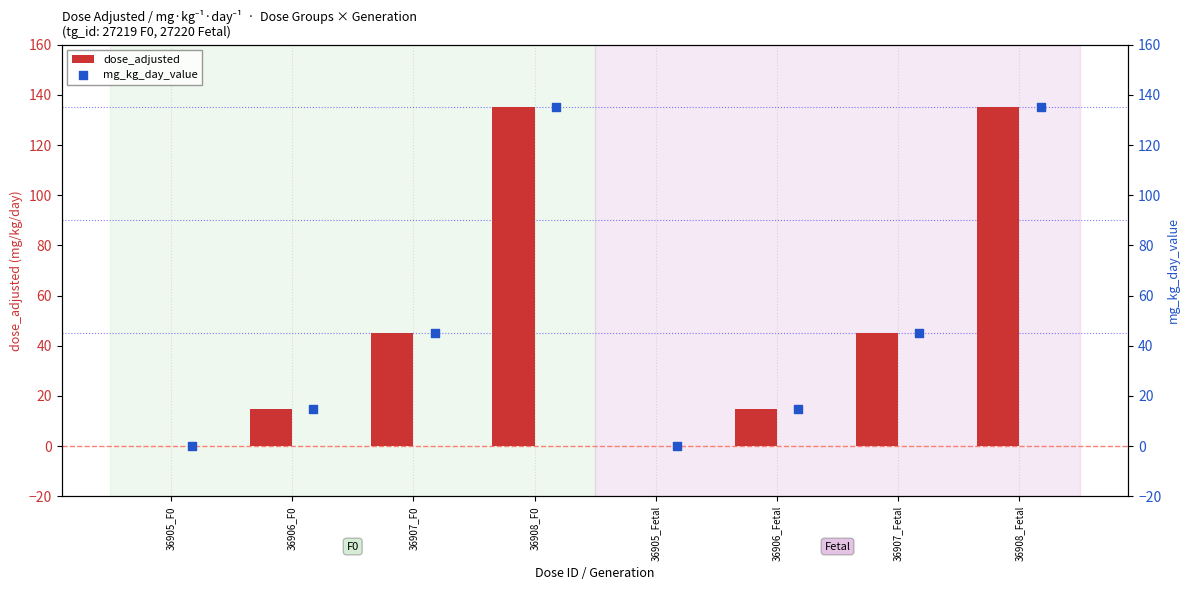

Which series has the largest total across all categories?

dose_adjusted